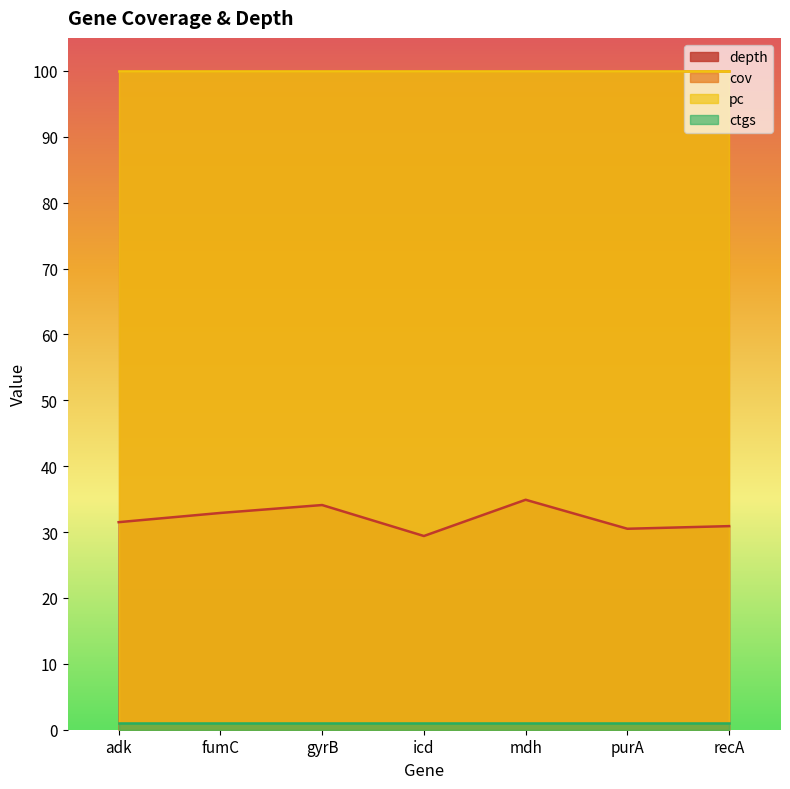

Reading left to right, extract all data points from this chart.

depth: 31.5	32.9	34.1	29.4	34.9	30.5	30.9
cov: 100.0	100.0	100.0	100.0	100.0	100.0	100.0
pc: 100.0	100.0	100.0	100.0	100.0	100.0	100.0
ctgs: 1.0	1.0	1.0	1.0	1.0	1.0	1.0